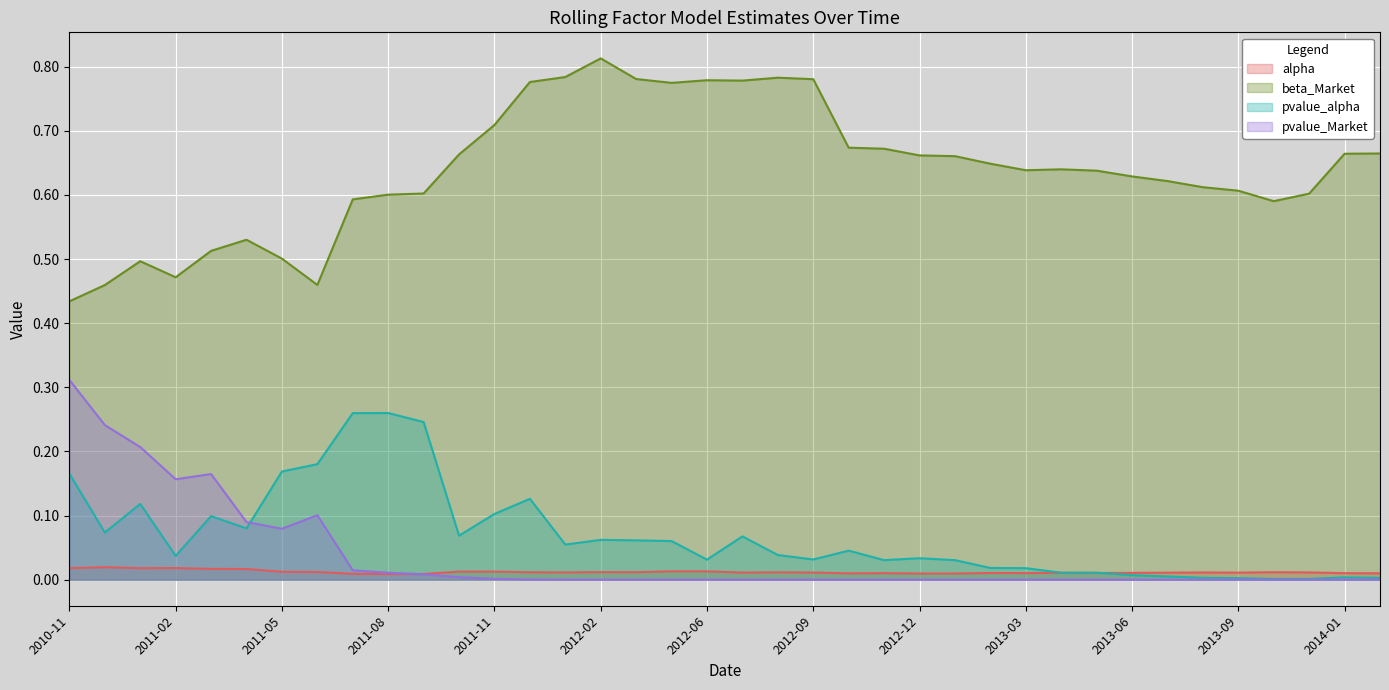

List the labels in order of pvalue_Market value, largest first.

2010-11, 2010-12, 2011-01, 2011-03, 2011-02, 2011-06, 2011-04, 2011-05, 2011-07, 2011-08, 2011-09, 2011-10, 2011-11, 2011-12, 2012-01, 2012-02, 2012-04, 2012-03, 2012-10, 2012-07, 2012-11, 2012-06, 2012-12, 2012-08, 2013-02, 2013-01, 2013-03, 2013-04, 2013-05, 2012-09, 2013-06, 2013-07, 2013-08, 2013-11, 2013-09, 2013-12, 2014-01, 2014-02